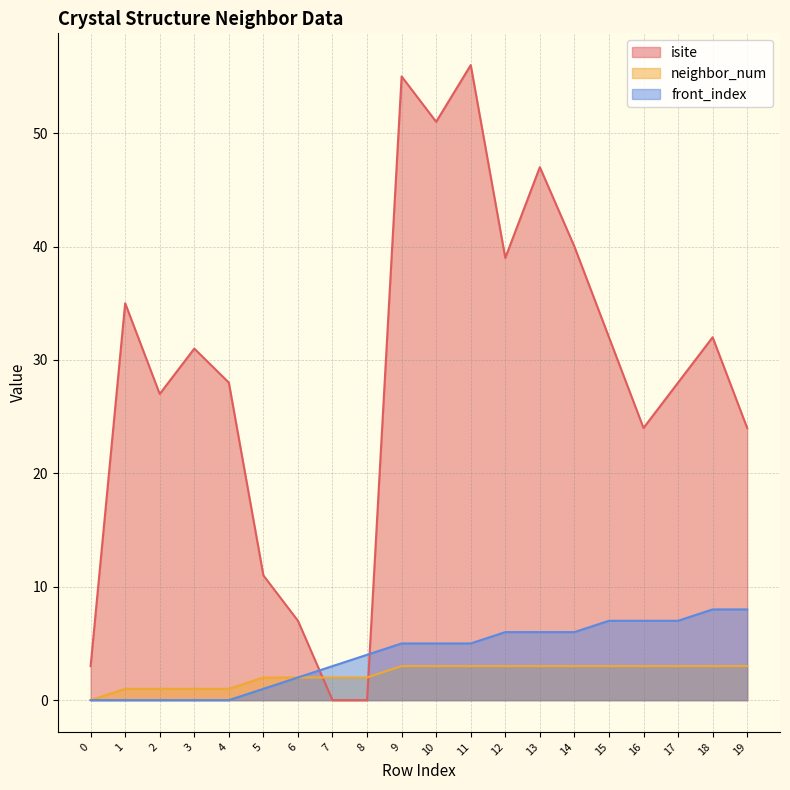

True or false: neighbor_num and isite cross at least once.

True